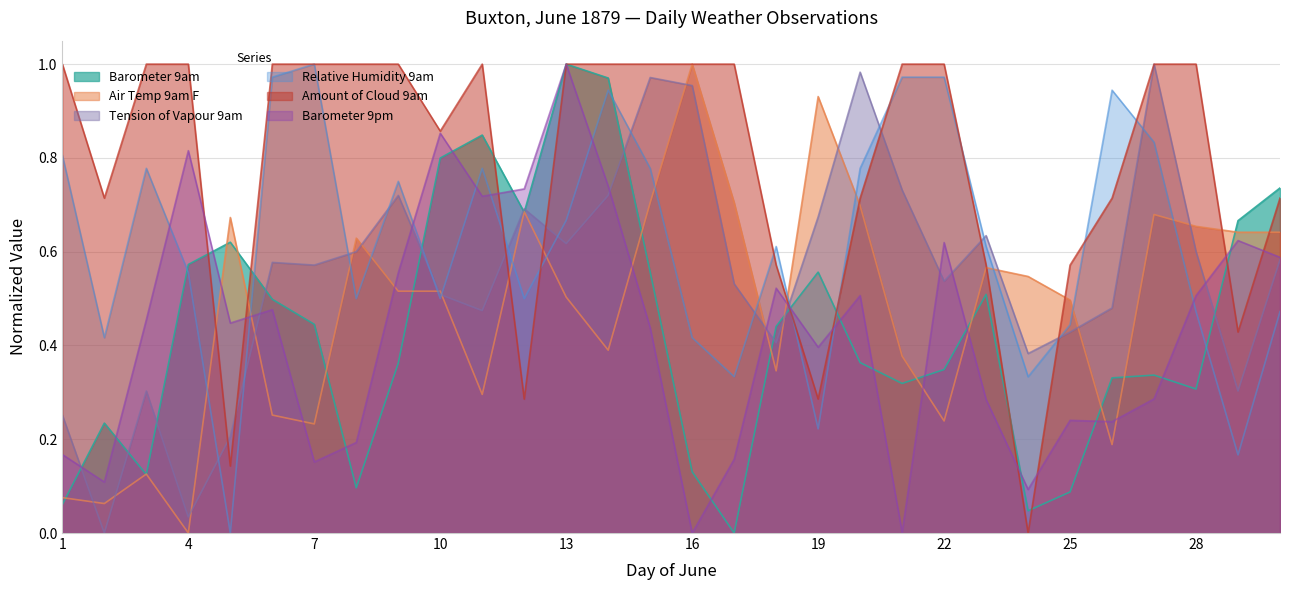

True or false: Tension of Vapour 9am has a value of 1.0 at 15.

True